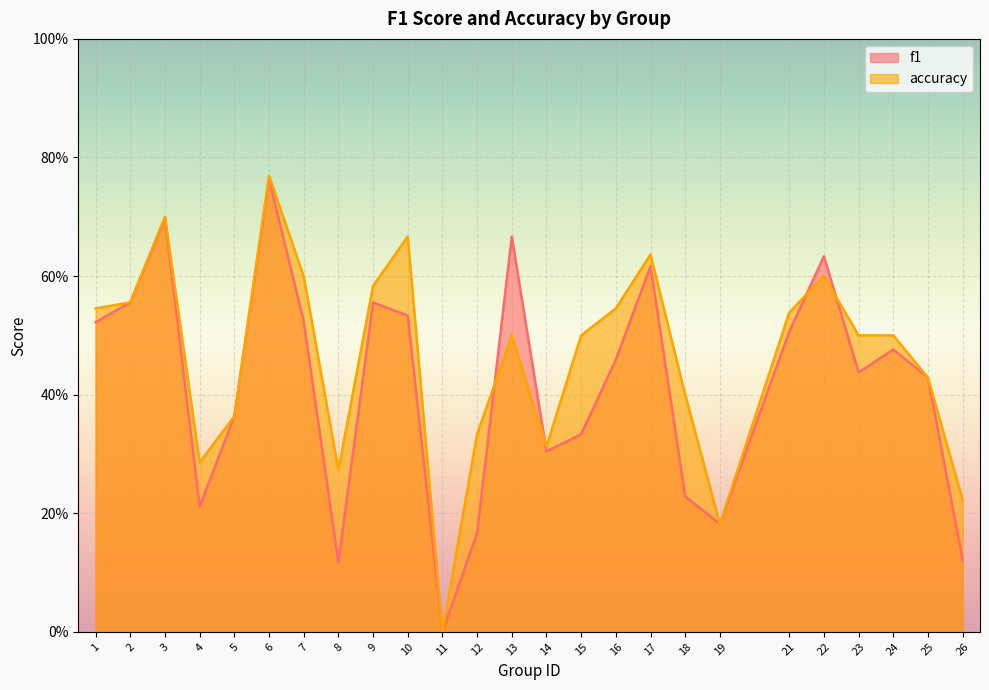

What is the value of the accuracy point at the 23rd from the left?

0.5